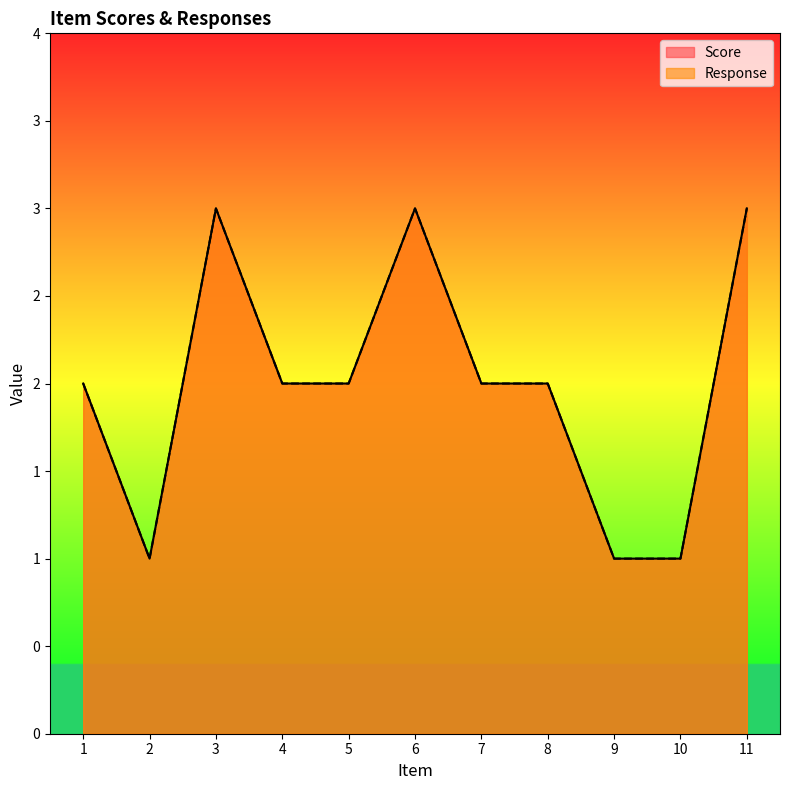

What is the total value across all series at 7?

4